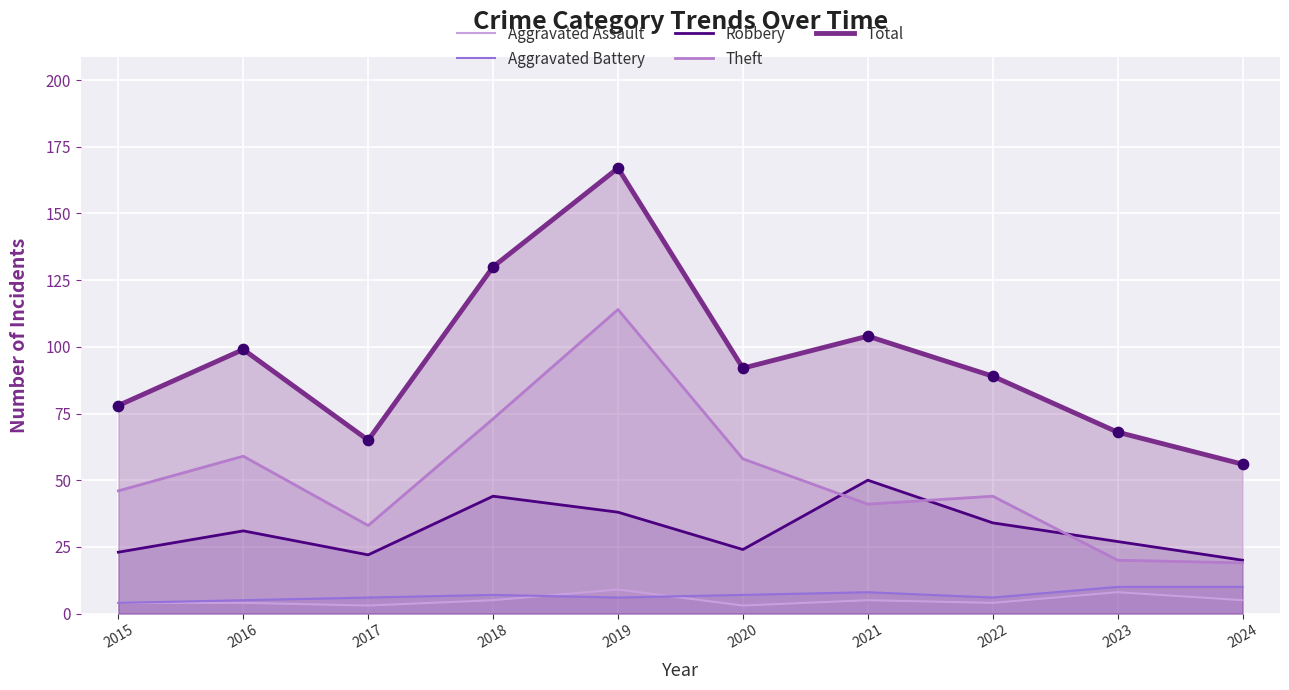

Which series reaches the maximum Y coordinate?

Total